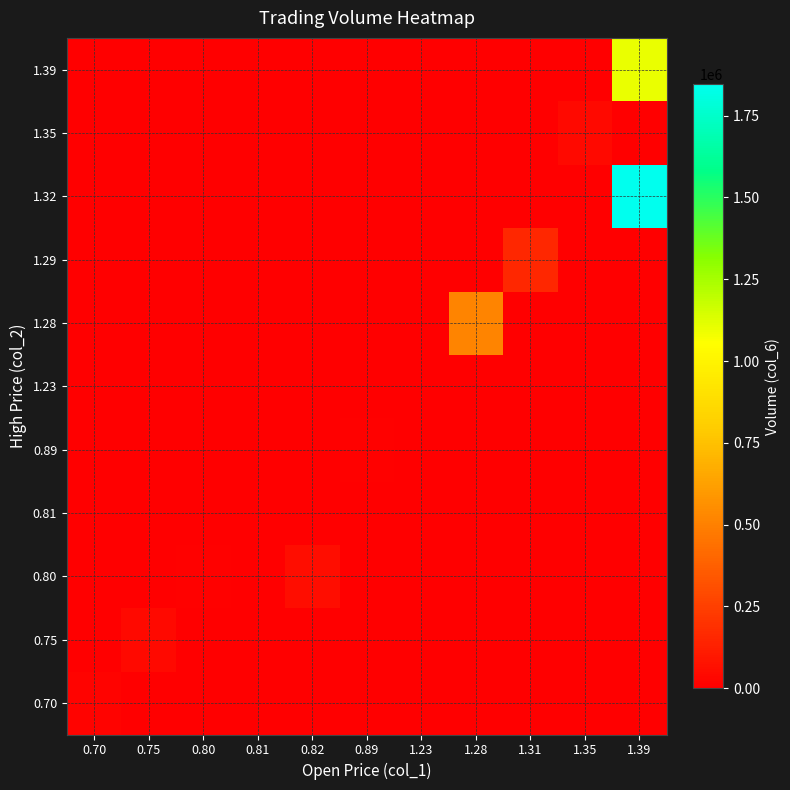

What is the total value across all series at 0.75?

37500